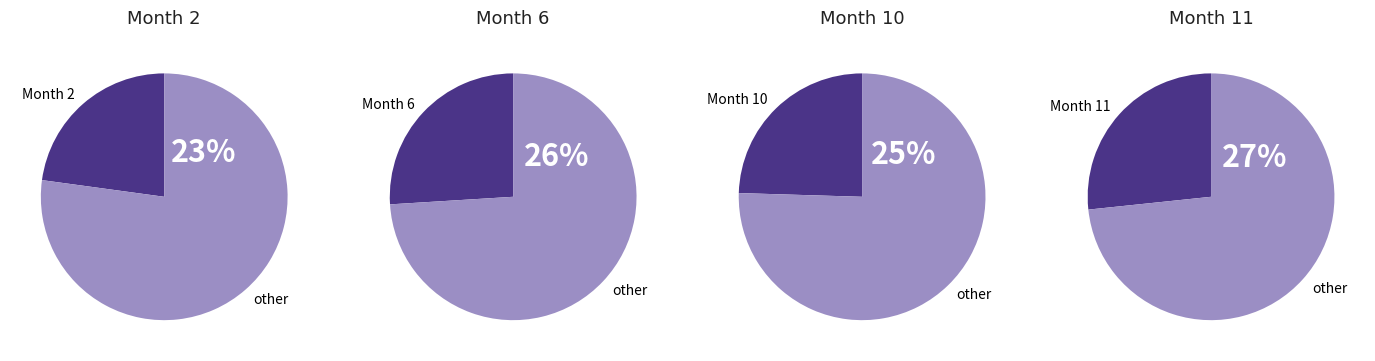

True or false: month_11 accounts for 22% of the total.

False